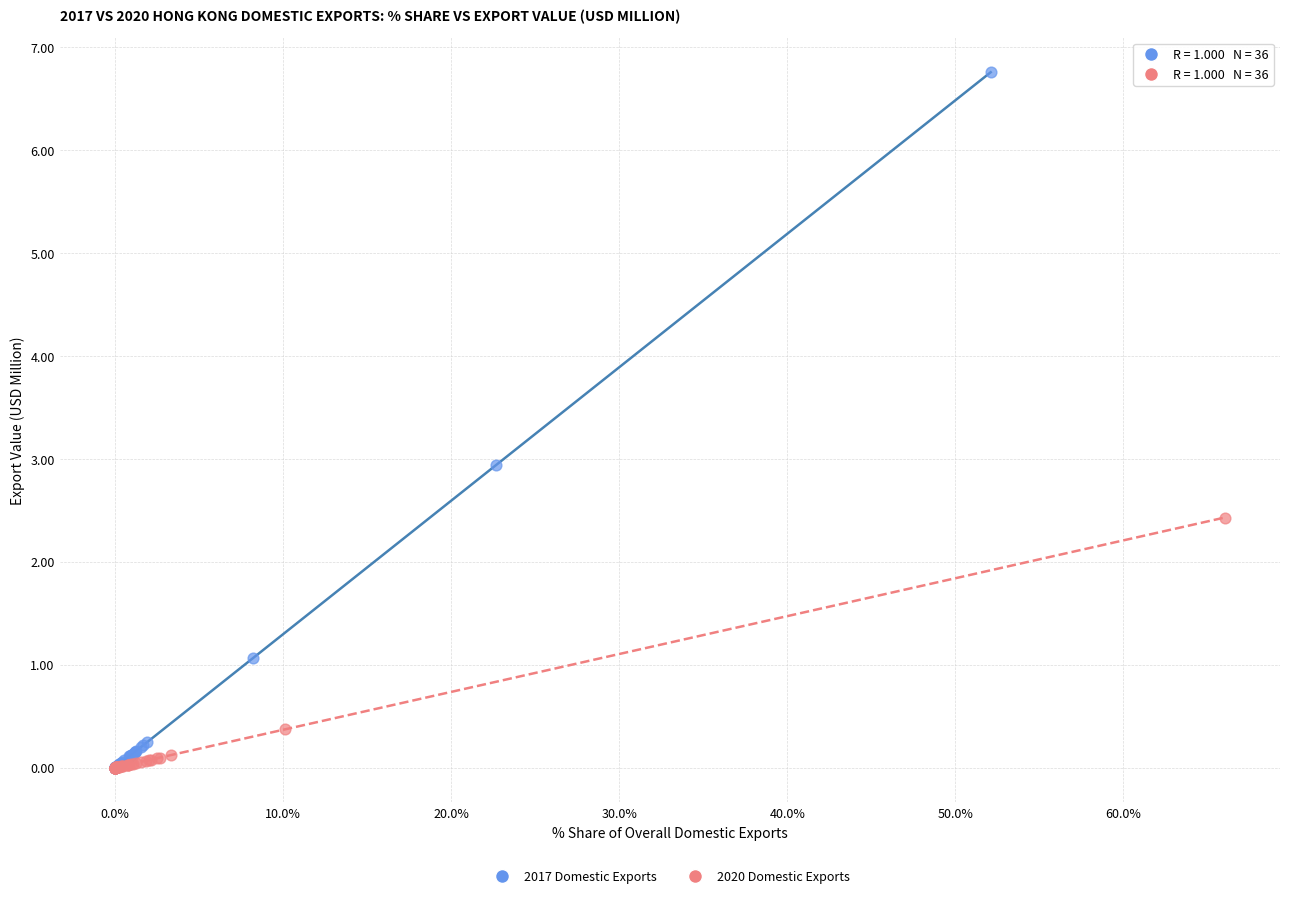

What are all the series names shown in the legend?

2017 Domestic Exports, 2020 Domestic Exports